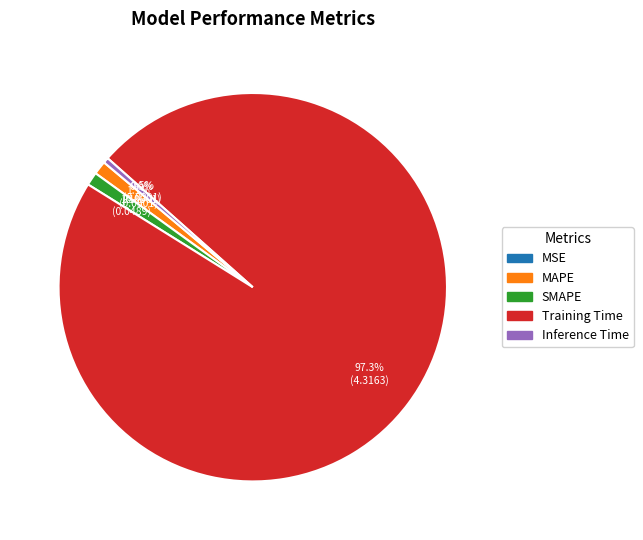

What percentage is NOT represented by SMAPE?

98.9%